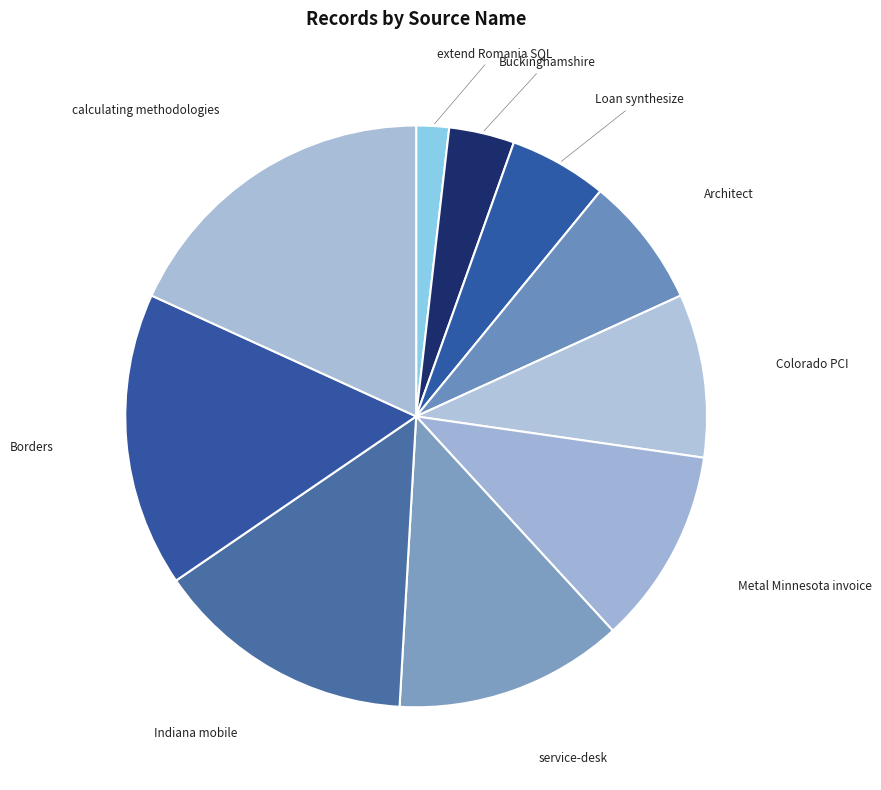

How many segments does this pie chart have?

10